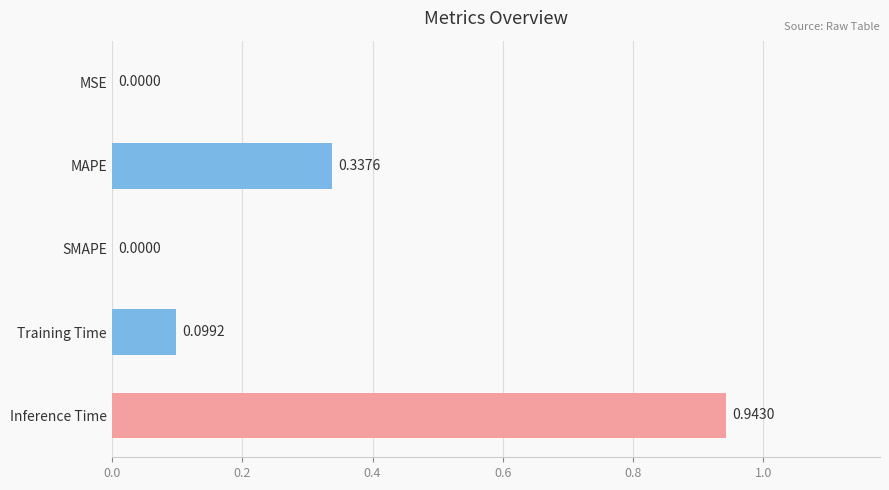

Which label corresponds to the largest value in the chart?

Inference Time